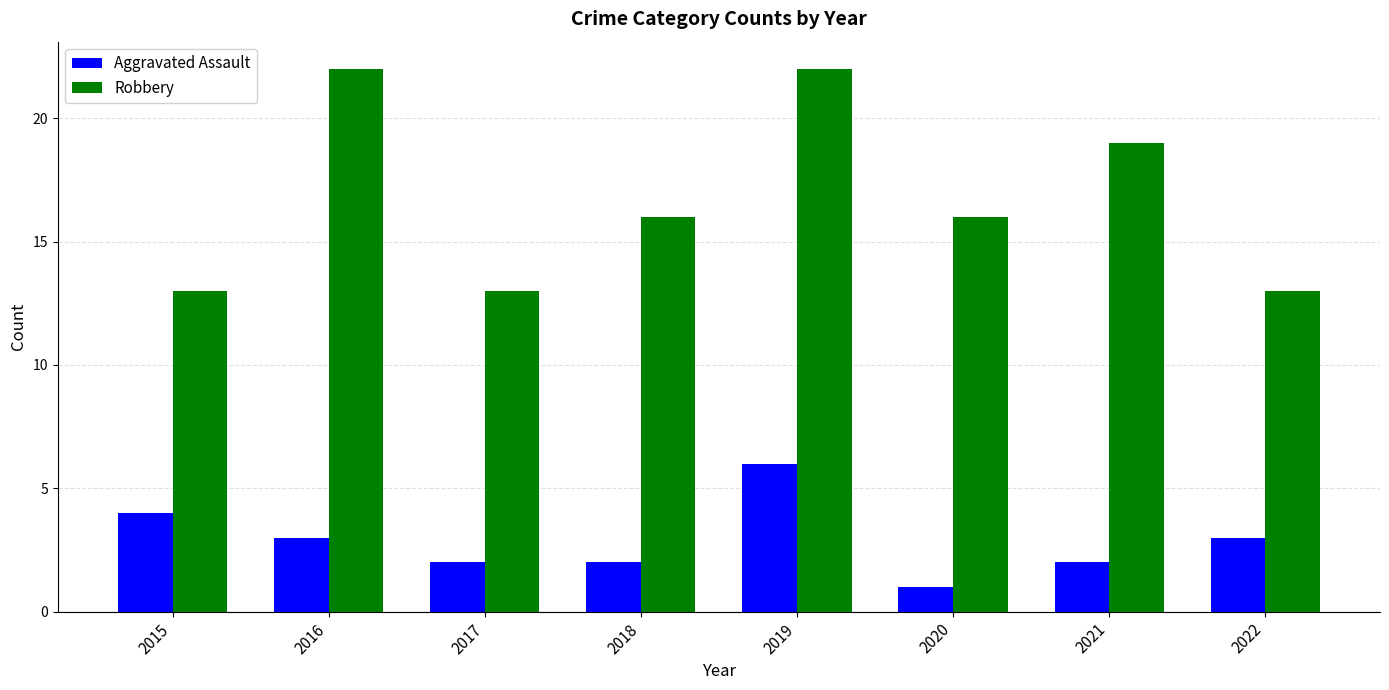

What are all the series names shown in the legend?

Aggravated Assault, Robbery